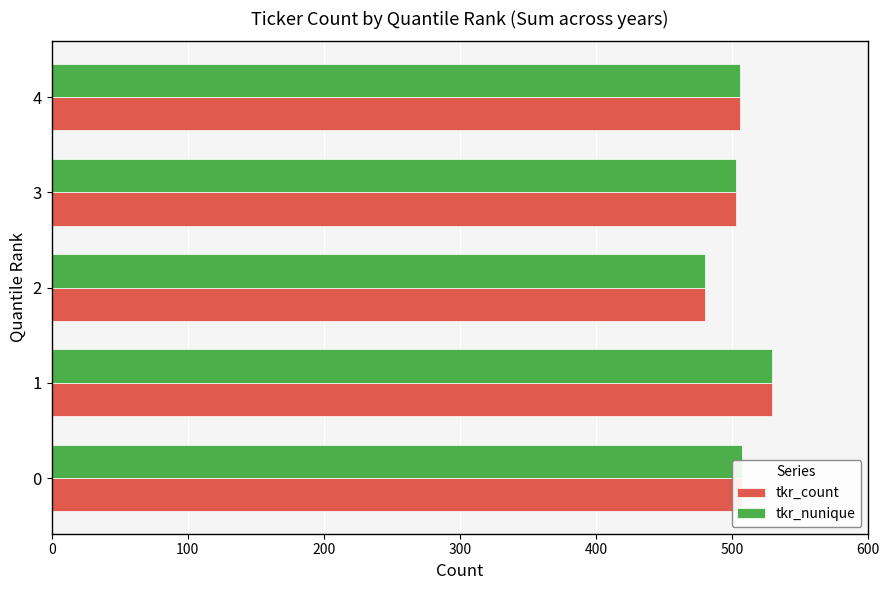

Is the value of tkr_count at 1 greater than the value of tkr_nunique at 2?

Yes